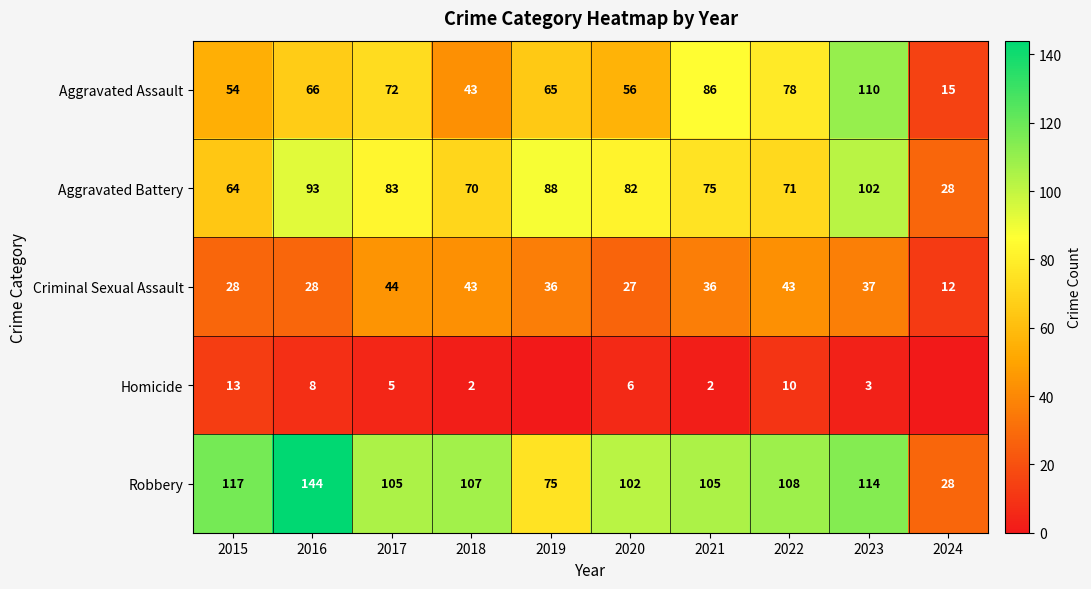

Where is Aggravated Assault nearest to the value 62?

2019